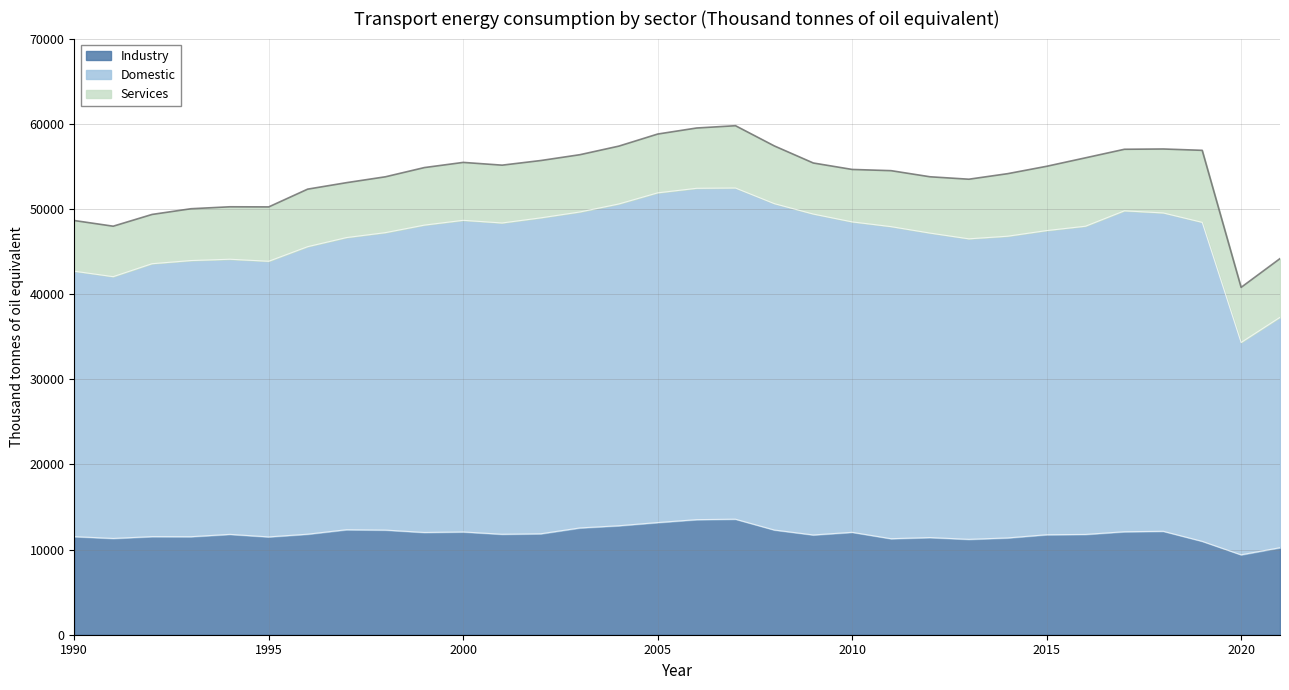

True or false: Industry and Domestic intersect in this chart.

False